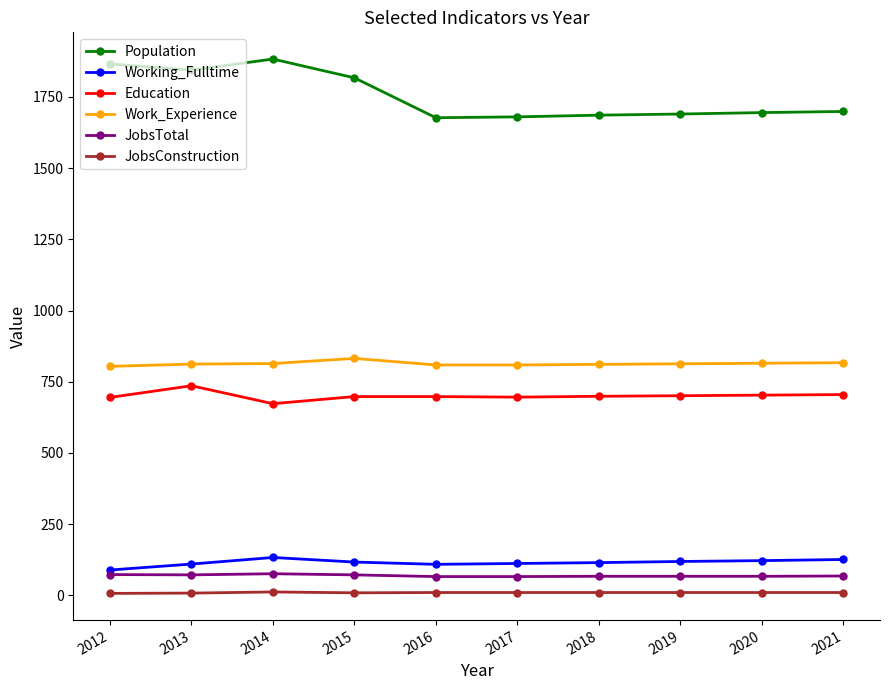

True or false: Population and Working_Fulltime intersect in this chart.

False